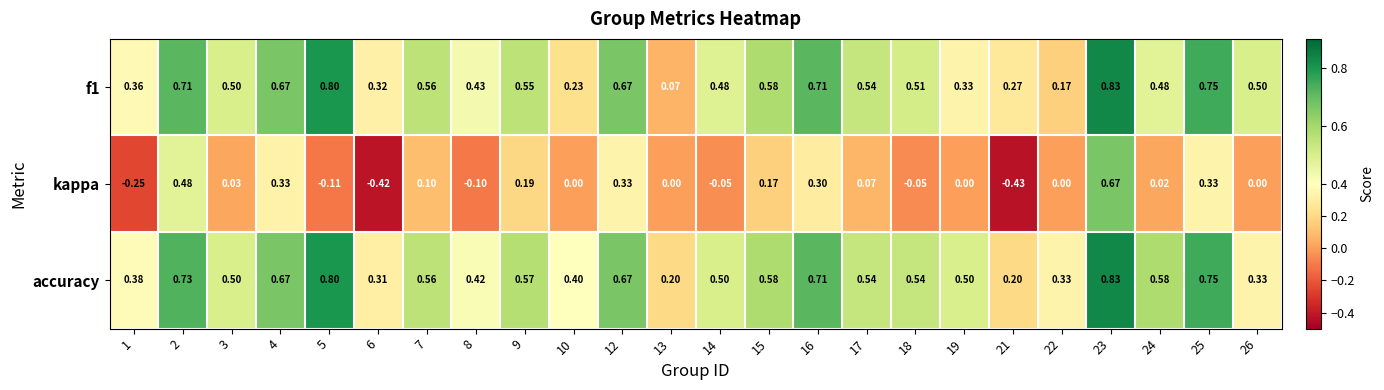

Which series changed the most between 6 and 7?

kappa